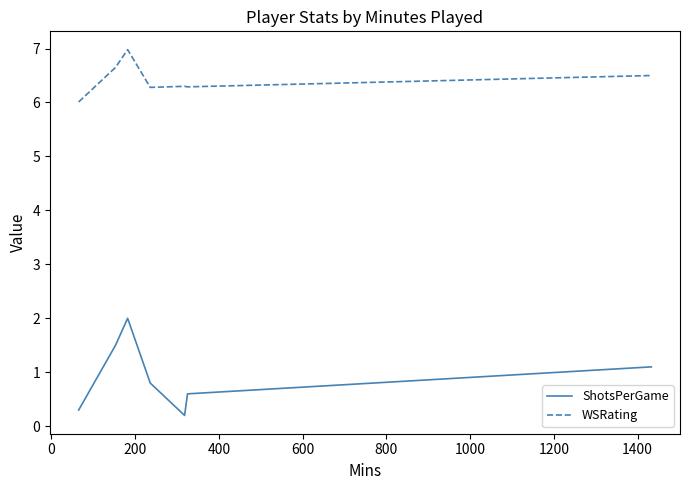

What is the difference between the second highest and minimum values in the ShotsPerGame series?

1.3